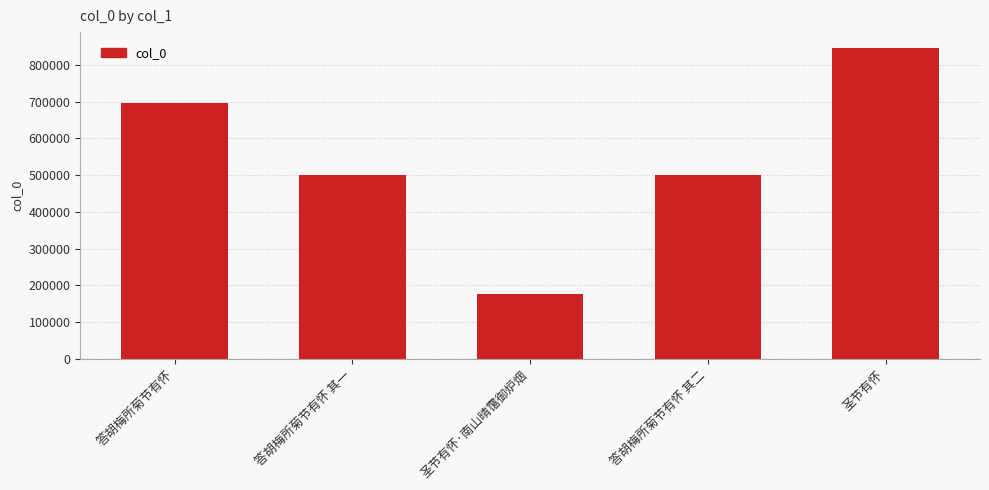

What is the ratio of the value at 答胡梅所菊节有怀 to the value at 答胡梅所菊节有怀 其一?

1.4